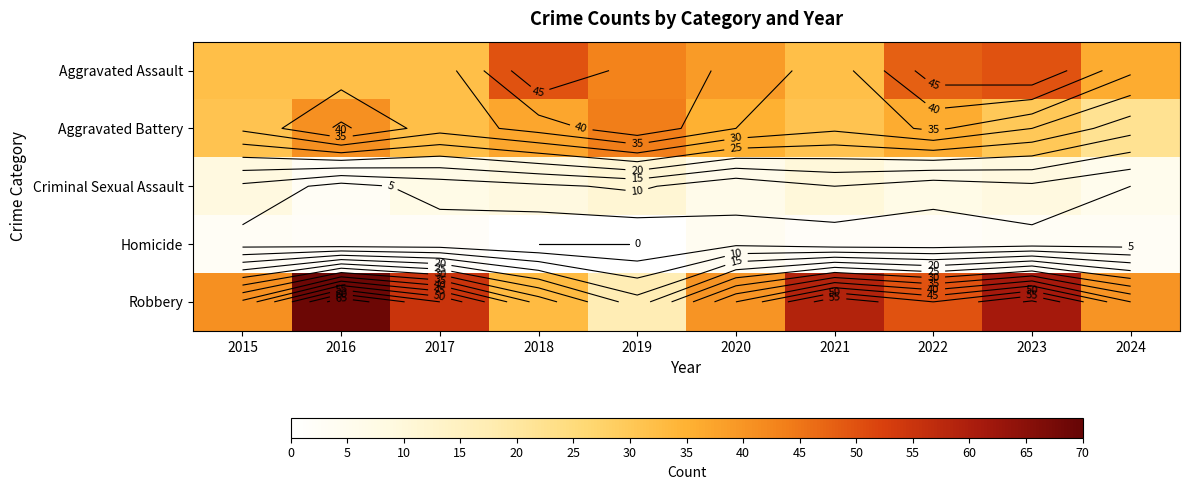

At which label does Aggravated Assault first exceed 39?

2018